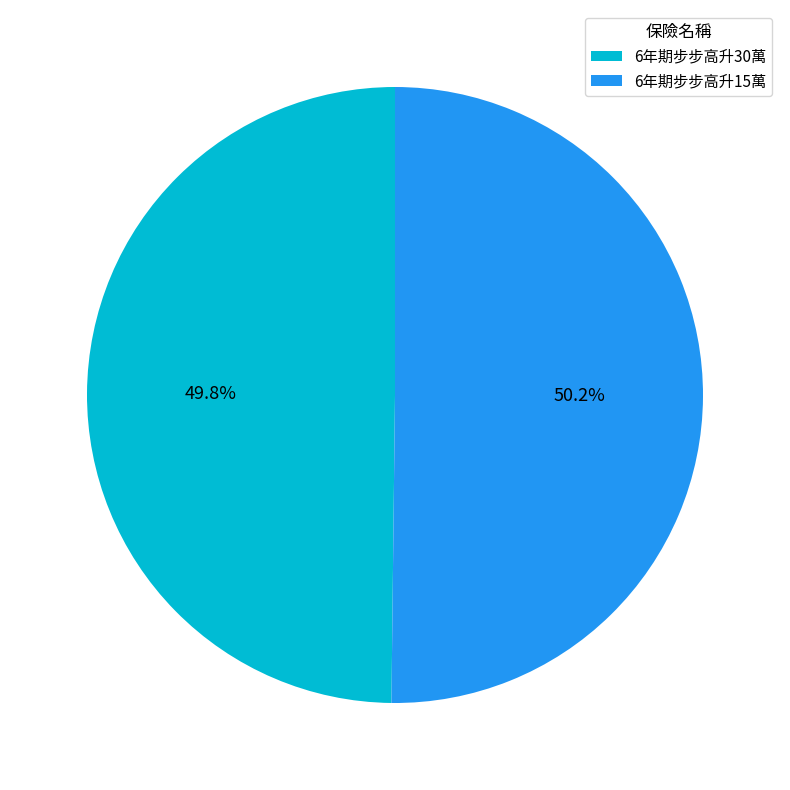

Approximately how many times larger is the value at 6年期步步高升15萬 compared to 6年期步步高升30萬?

1.0